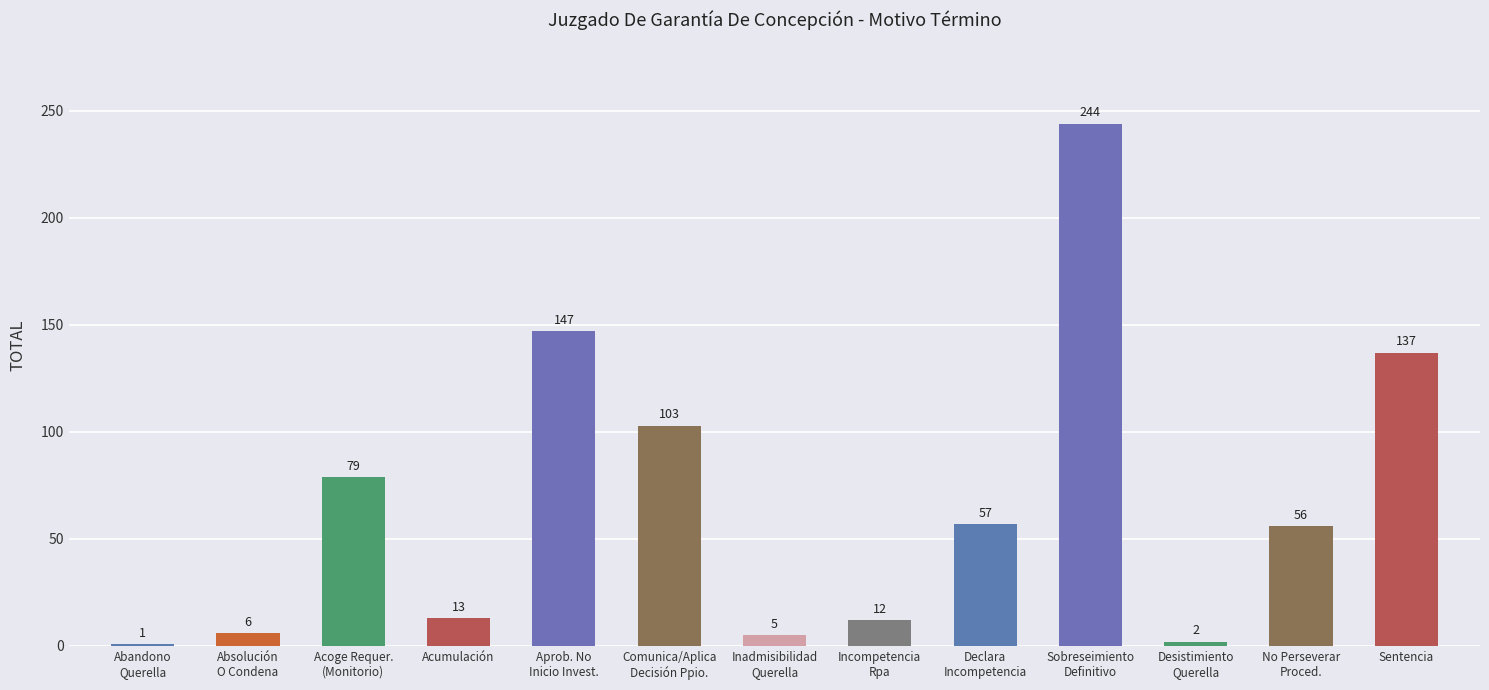

Rank the categories by value from lowest to highest.

Abandono
Querella, Desistimiento
Querella, Inadmisibilidad
Querella, Absolución
O Condena, Incompetencia
Rpa, Acumulación, No Perseverar
Proced., Declara
Incompetencia, Acoge Requer.
(Monitorio), Comunica/Aplica
Decisión Ppio., Sentencia, Aprob. No
Inicio Invest., Sobreseimiento
Definitivo